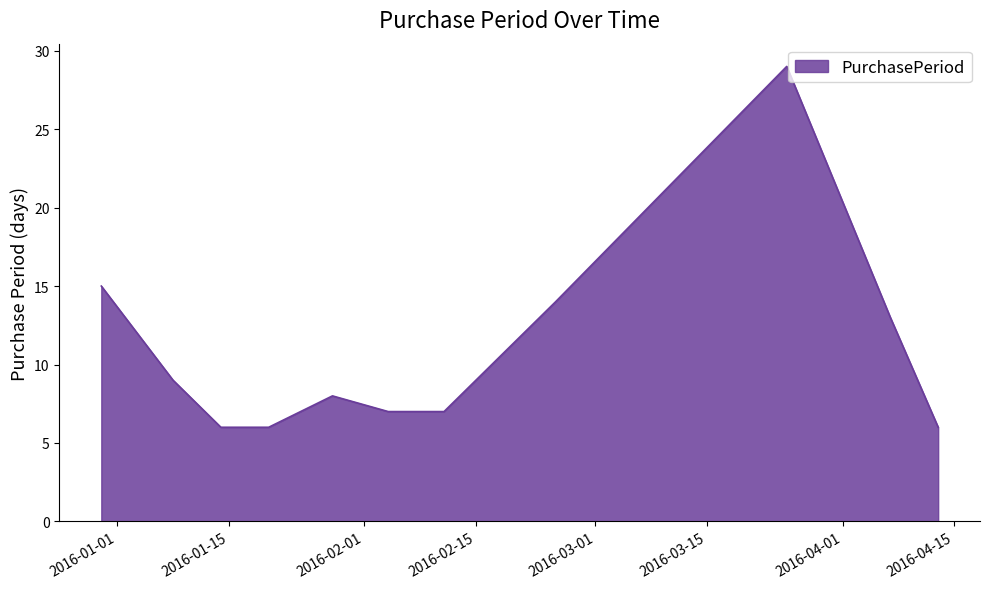

What is the smallest value displayed?

6